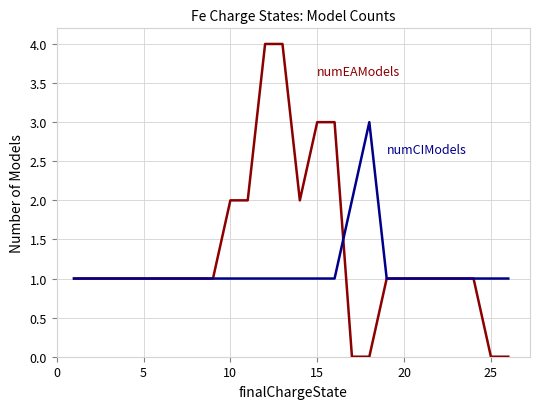

How many distinct data groups are displayed?

2